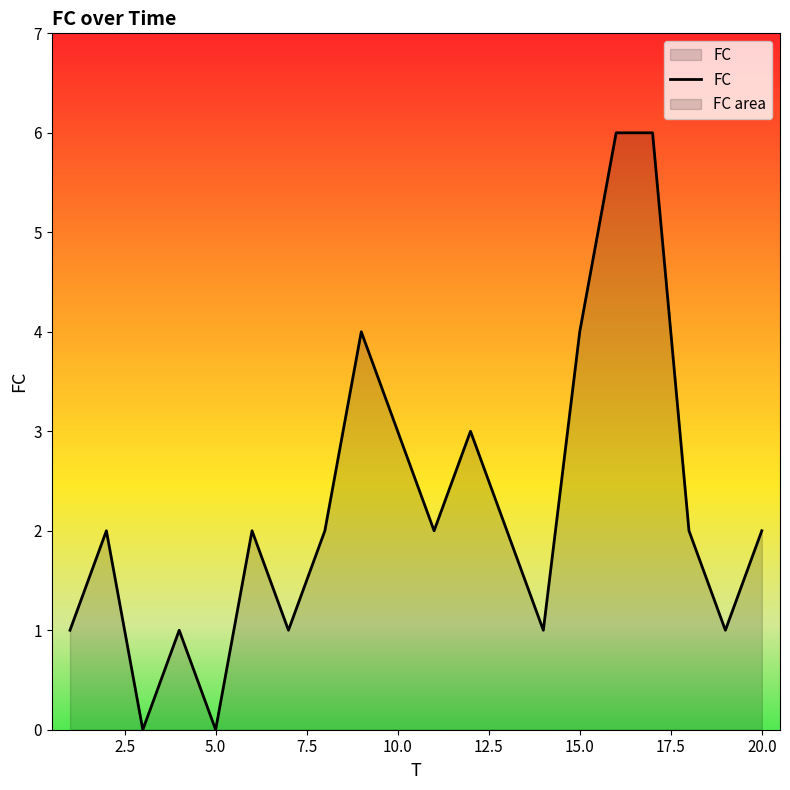

Count the number of data series in this chart.

1